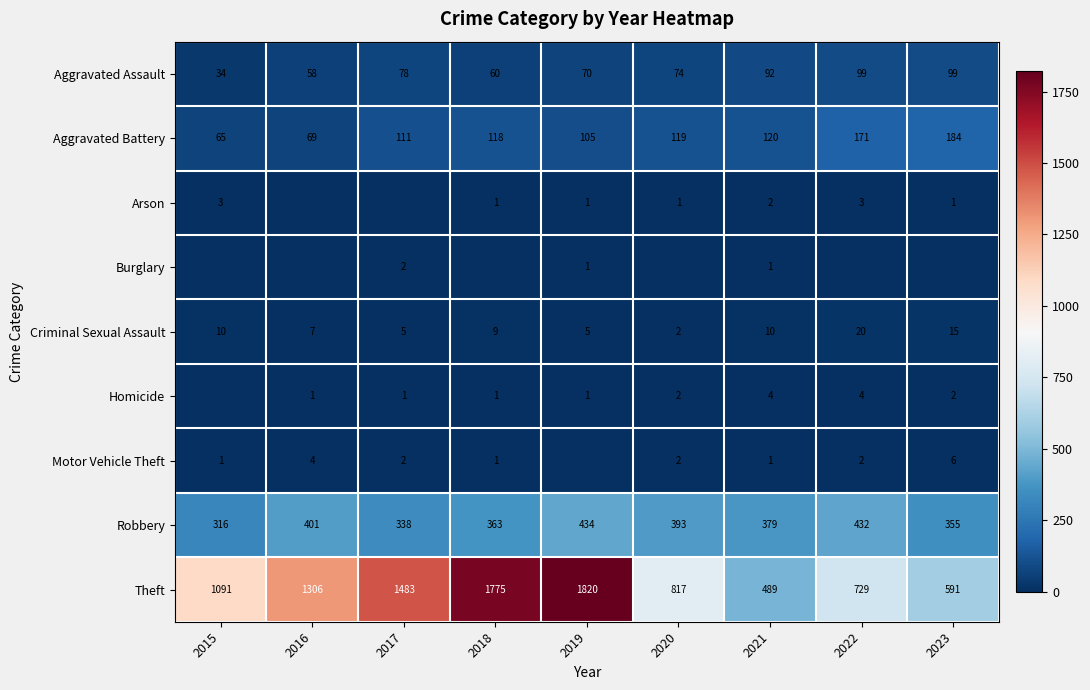

Is the value of Homicide at 2021 greater than the value of Aggravated Battery at 2021?

No